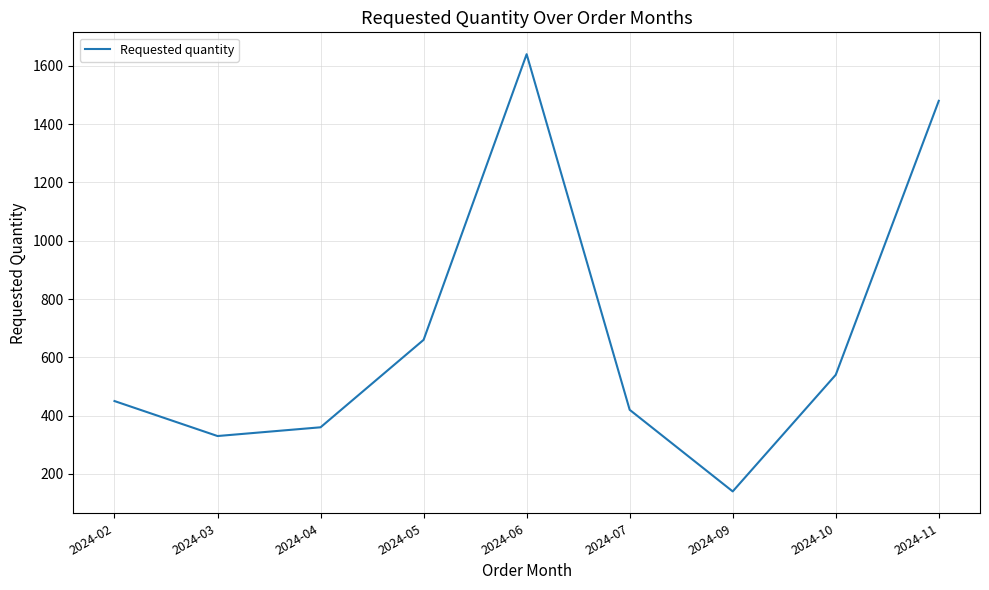

What is the difference between the maximum and second lowest values?

1310